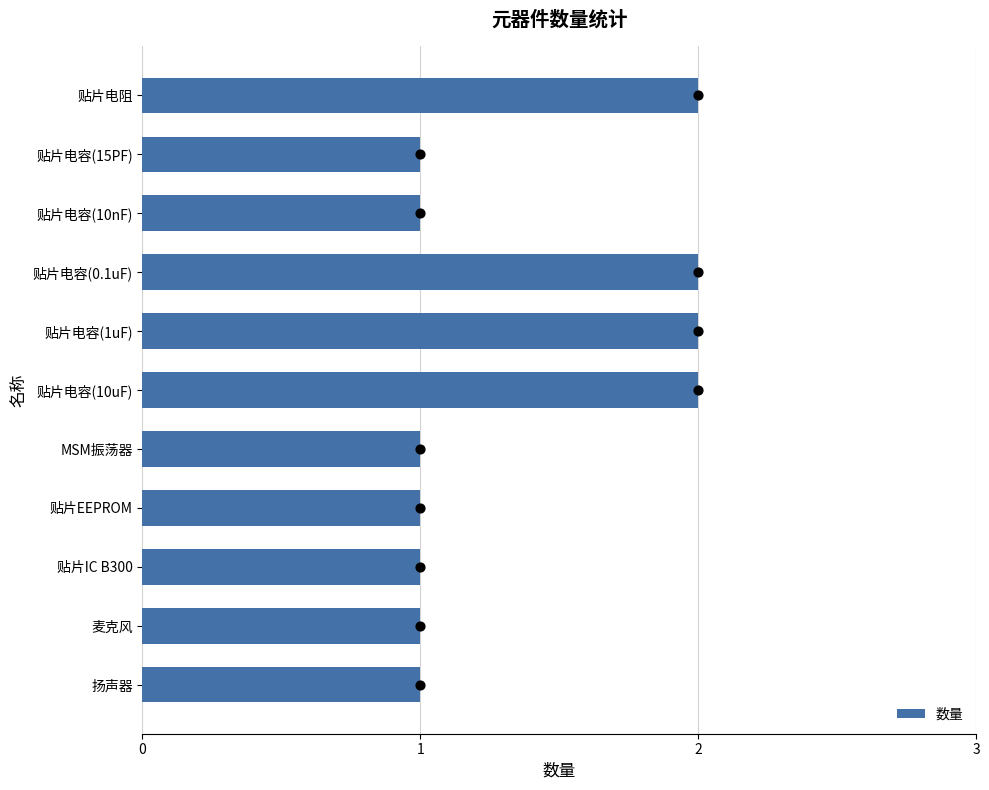

The 数量 series shows 0 at 扬声器. True or false?

False